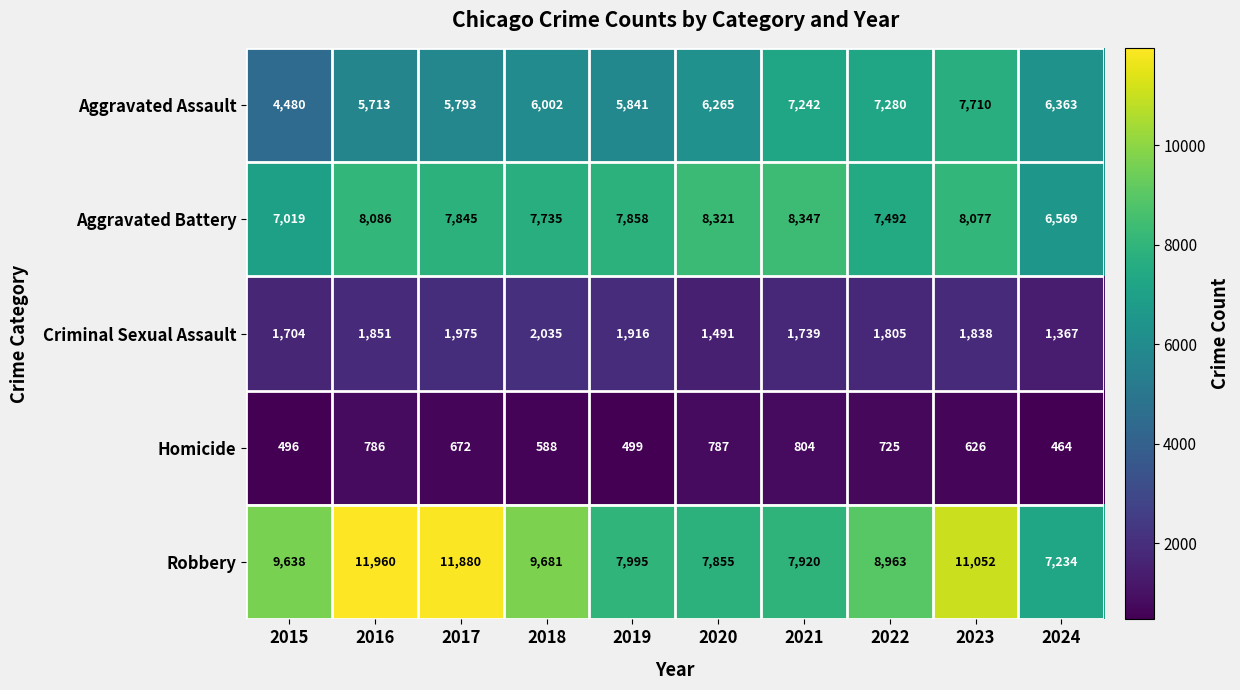

Which series has the largest total across all categories?

Robbery